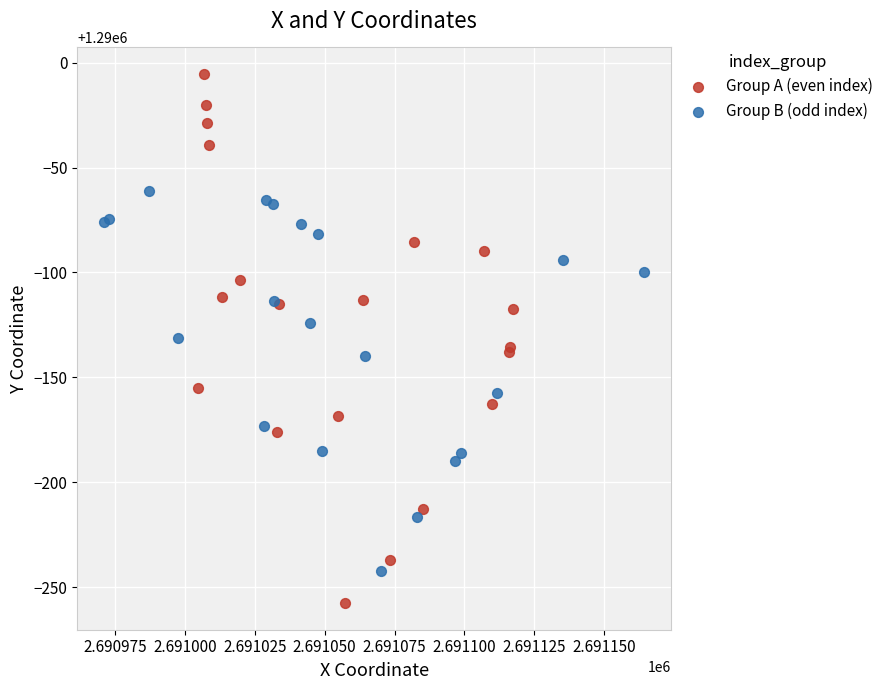

Which series contains the highest Y value?

Group A (even index)